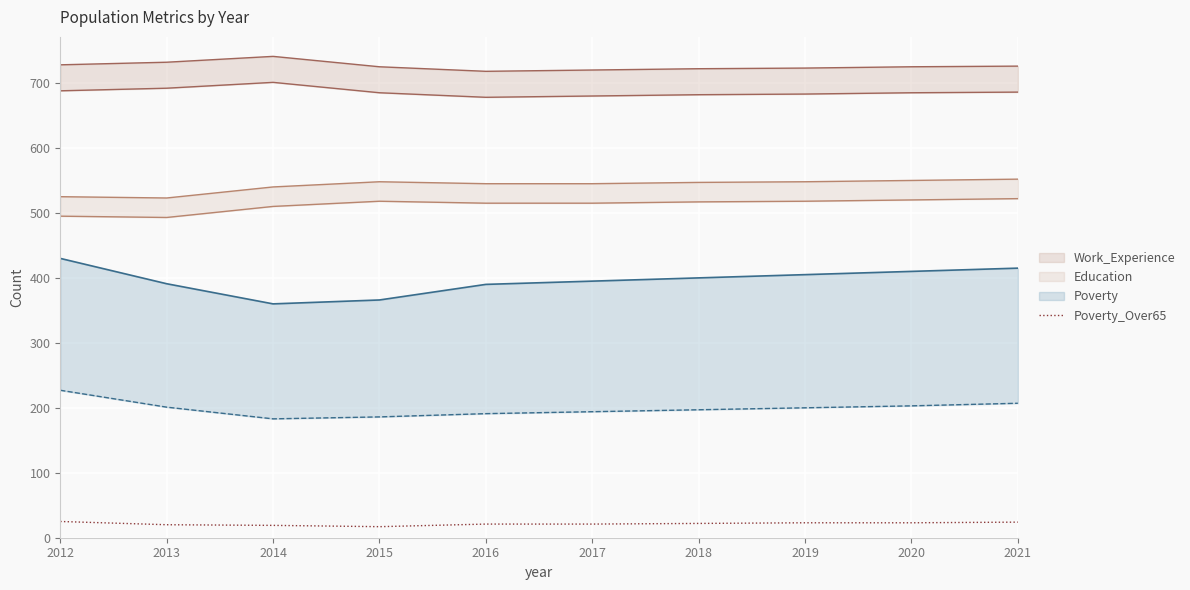

Is it true that Poverty_Over65 equals 23 at 2019?

True